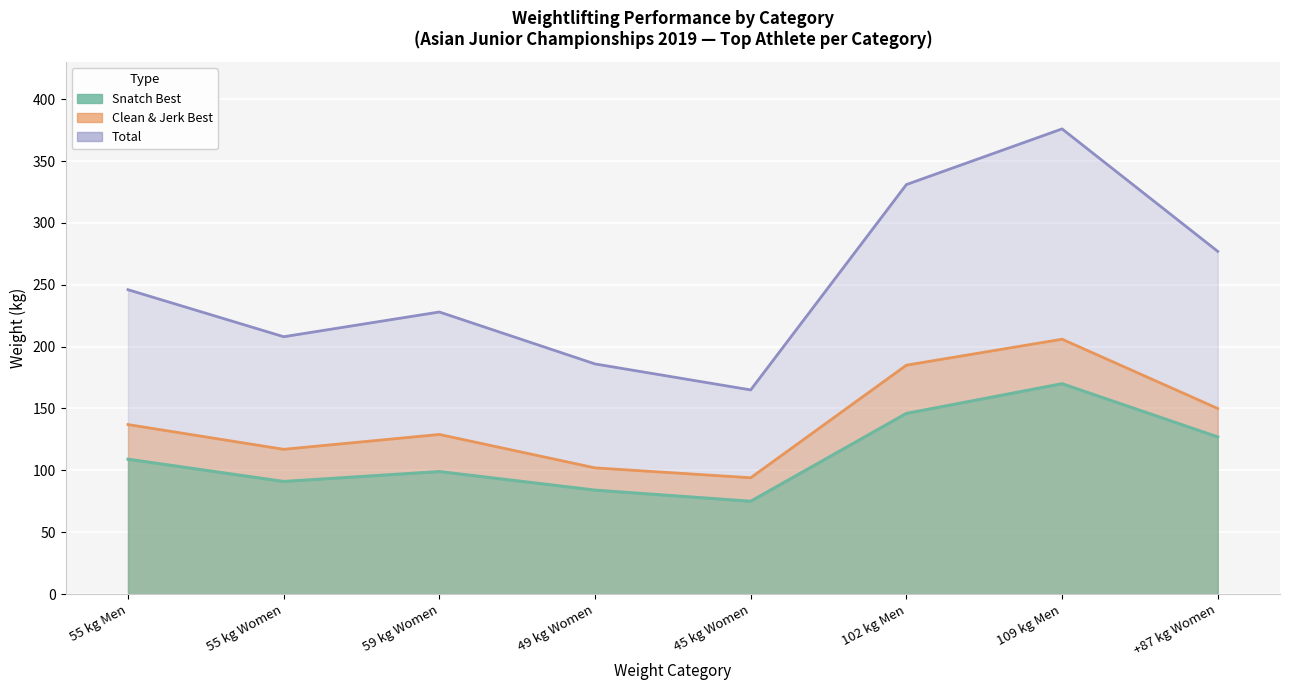

Reading left to right, extract all data points from this chart.

Snatch Best: 109	91	99	84	75	146	170	127
Clean & Jerk Best: 137	117	129	102	94	185	206	150
Total: 246	208	228	186	165	331	376	277